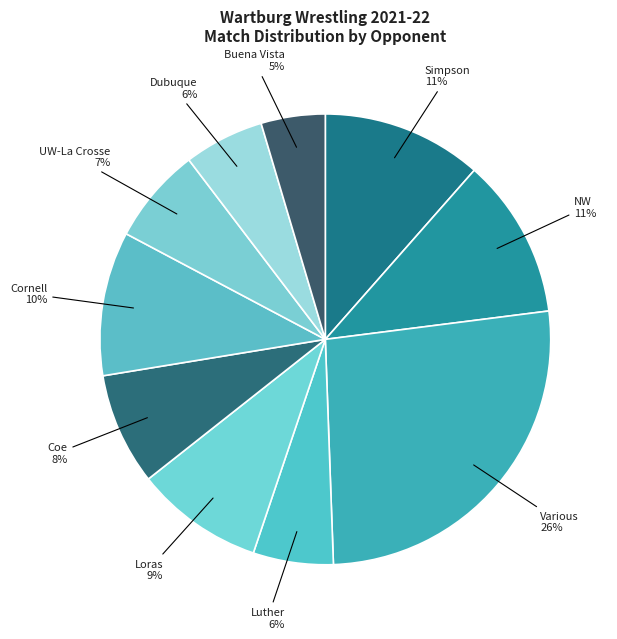

Does any single category account for the majority?

No